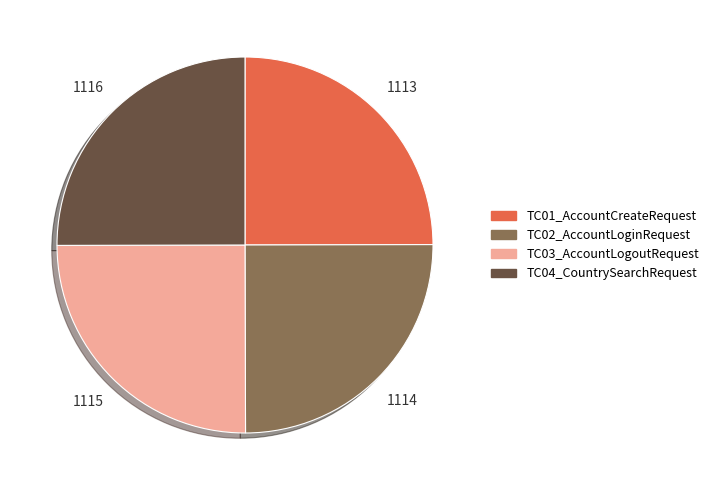

How many segments does this pie chart have?

4